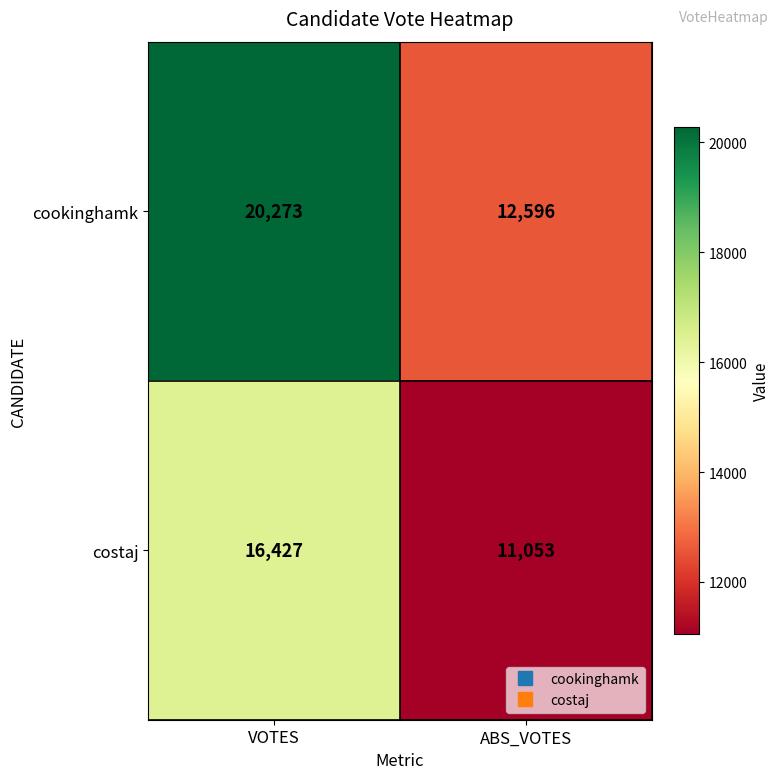

Between VOTES and ABS_VOTES, which series saw the biggest shift?

cookinghamk